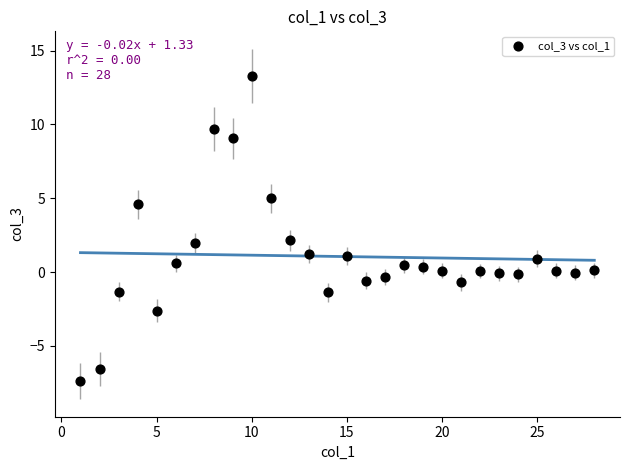

What is the range of Y values (max minus min)?

20.7